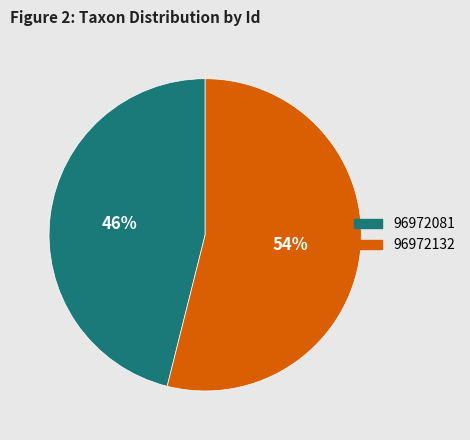

To the nearest percent, what portion does 96972132 represent?

54%